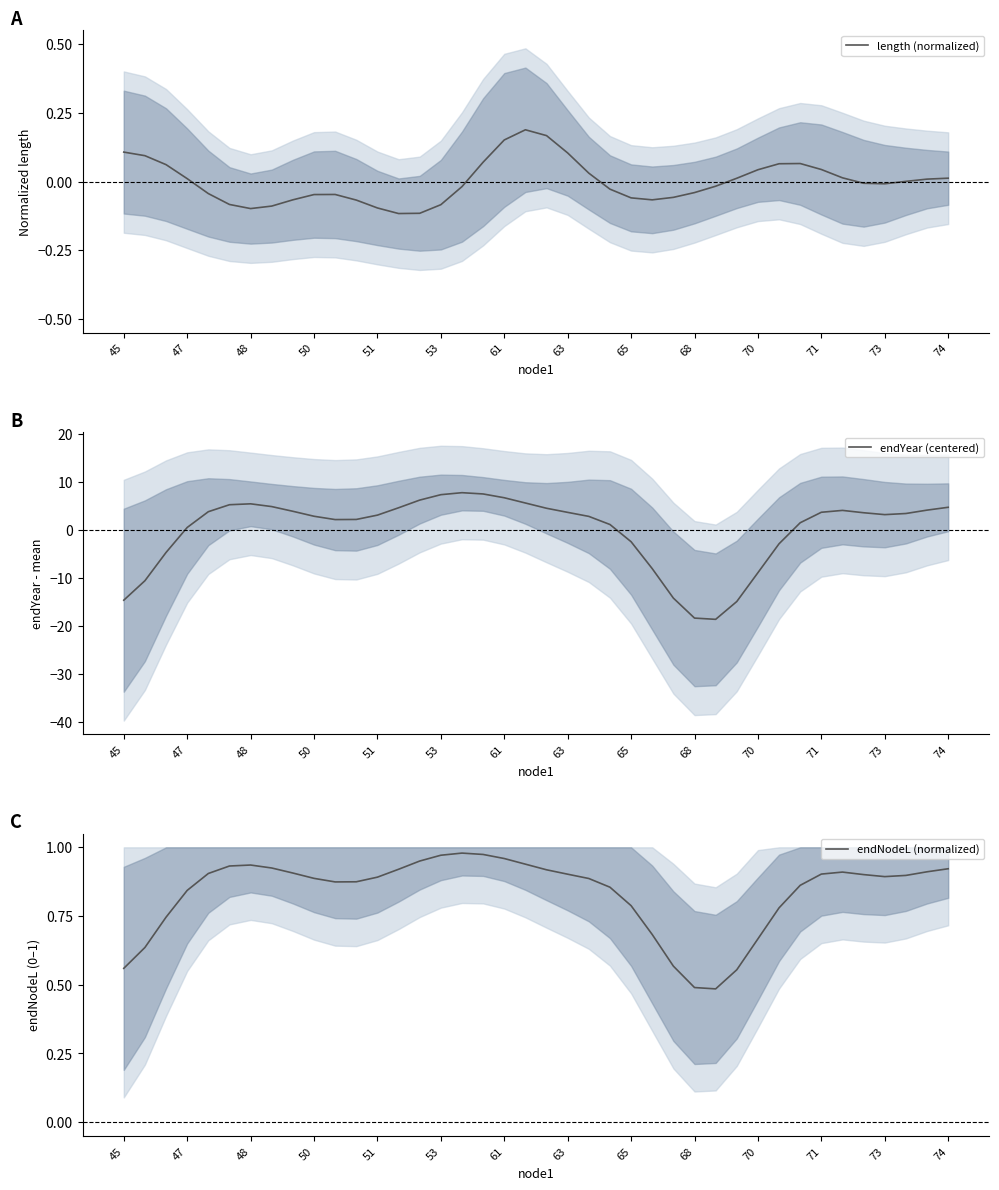

True or false: endNodeL (normalized) has more than 0 interior local peaks.

True